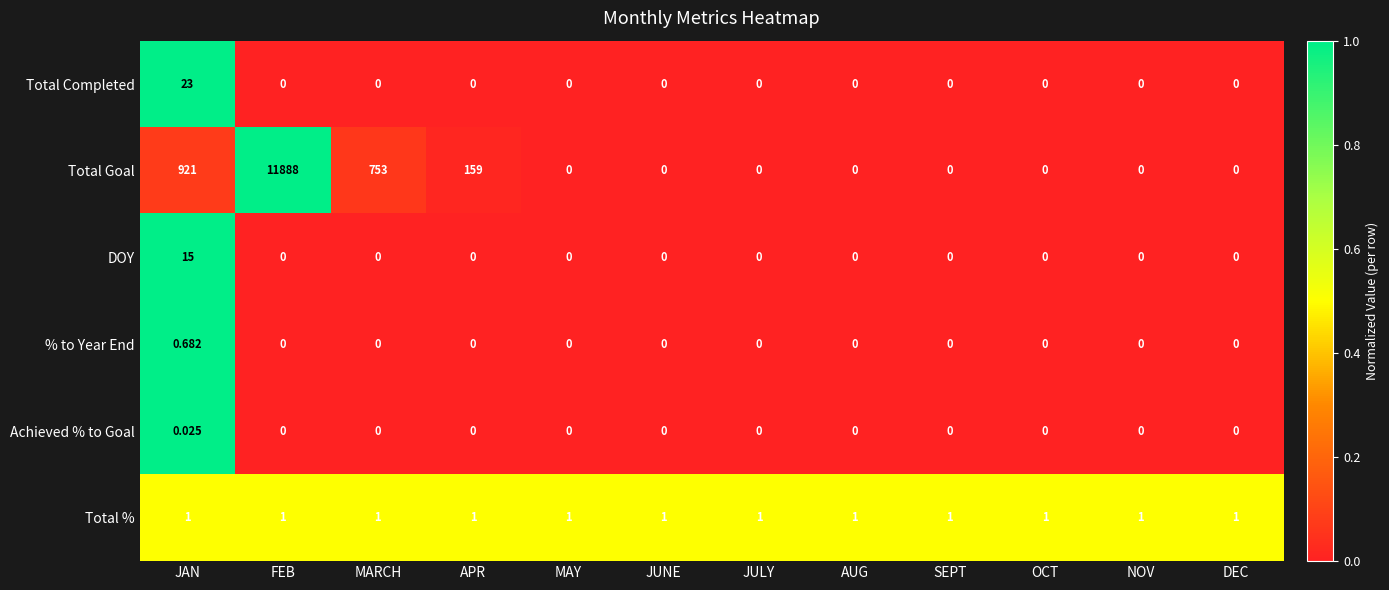

List the series in order of their peak value, highest first.

Total Goal, Total Completed, DOY, Total %, % to Year End, Achieved % to Goal